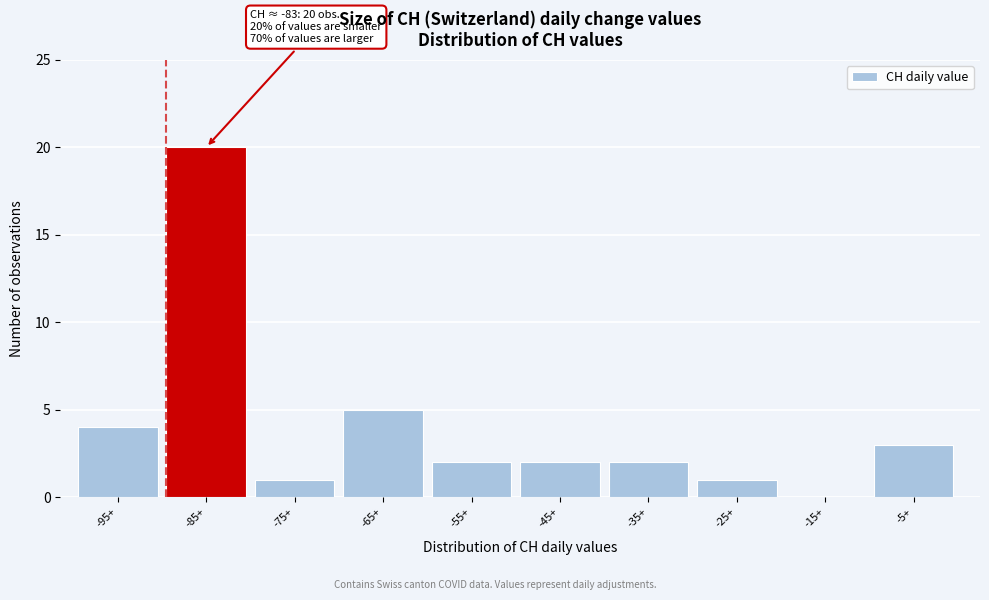

Reading left to right, list all the values displayed in this chart.

-95+=4	-85+=20	-75+=1	-65+=5	-55+=2	-45+=2	-35+=2	-25+=1	-15+=0	-5+=3